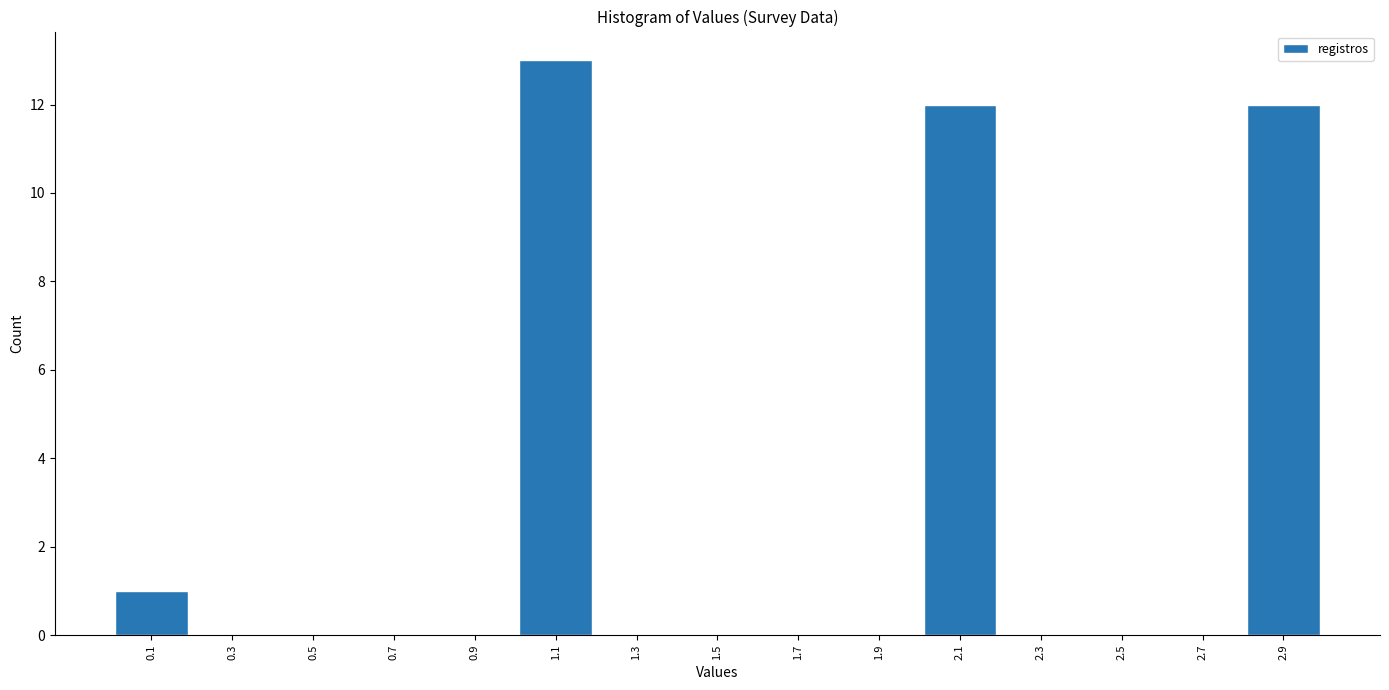

Reading left to right, list every bar in this chart as the range it spans on the x-axis followed by its height. The values are not printed on the chart, so give them approximately, as read against the axis.

0.0 to 0.2: 1
0.2 to 0.4: 0
0.4 to 0.6: 0
0.6 to 0.8: 0
0.8 to 1.0: 0
1.0 to 1.2: 13
1.2 to 1.4: 0
1.4 to 1.6: 0
1.6 to 1.8: 0
1.8 to 2.0: 0
2.0 to 2.2: 12
2.2 to 2.4: 0
2.4 to 2.6: 0
2.6 to 2.8: 0
2.8 to 3.0: 12